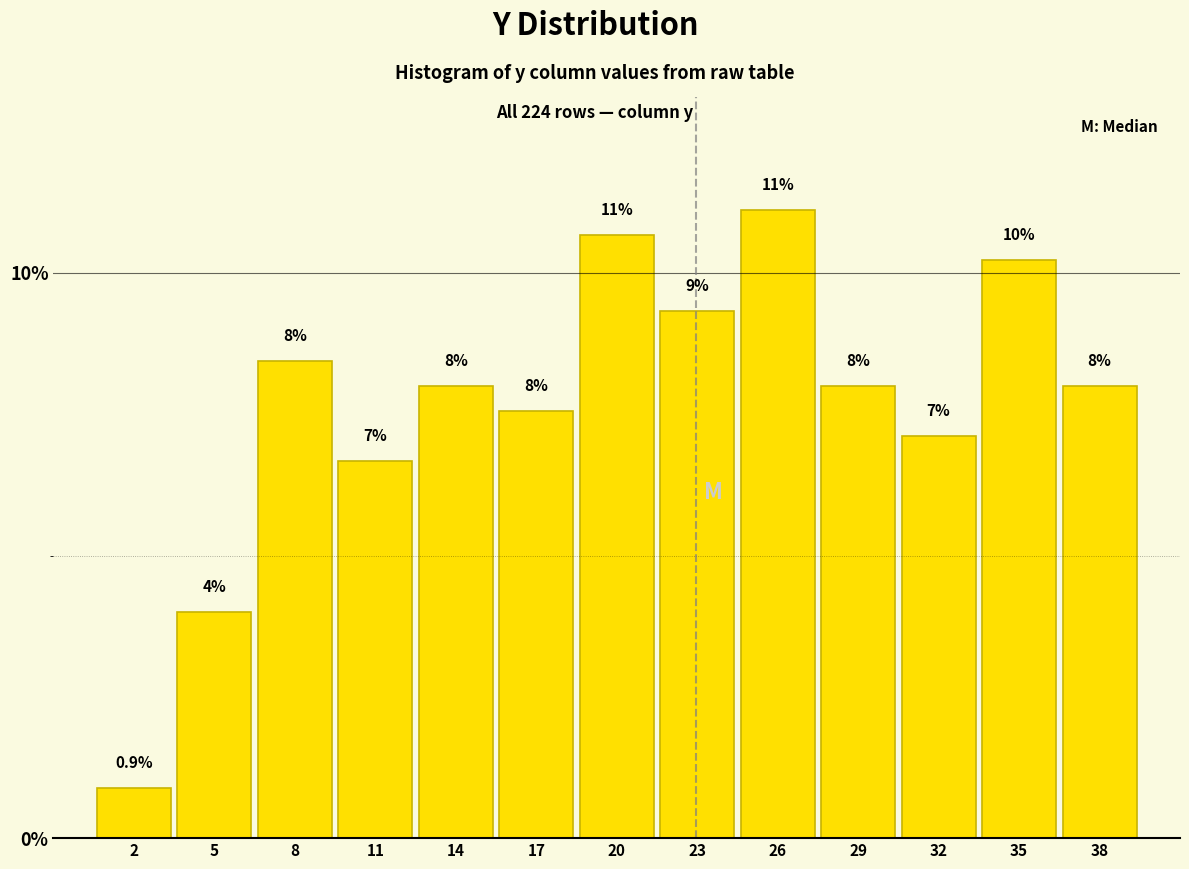

Between 8 and 5, which is larger?

8